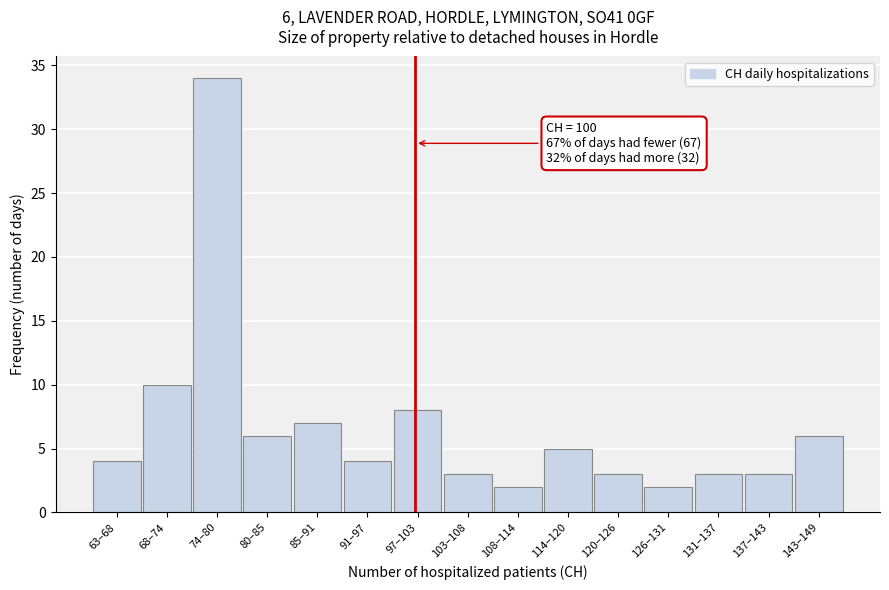

Reading left to right, what are all the values shown in this chart?

4	10	34	6	7	4	8	3	2	5	3	2	3	3	6